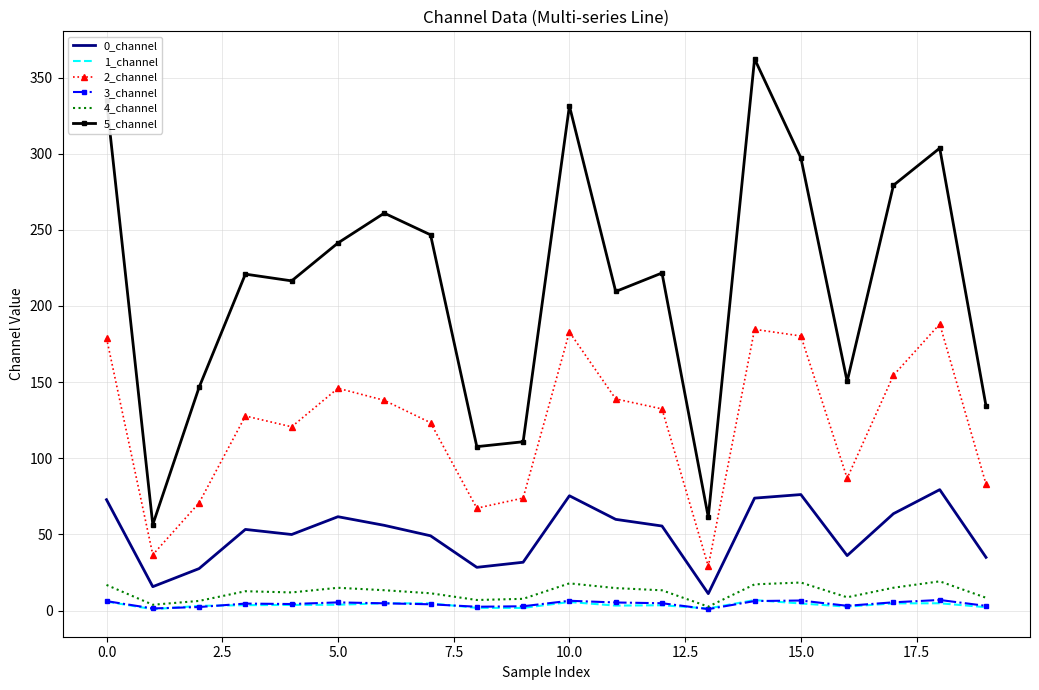

What is the average value of the 1_channel series?

3.7